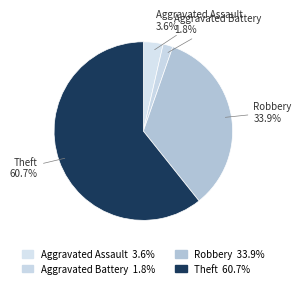

Do Aggravated Assault and Theft together represent more than half of the pie?

Yes